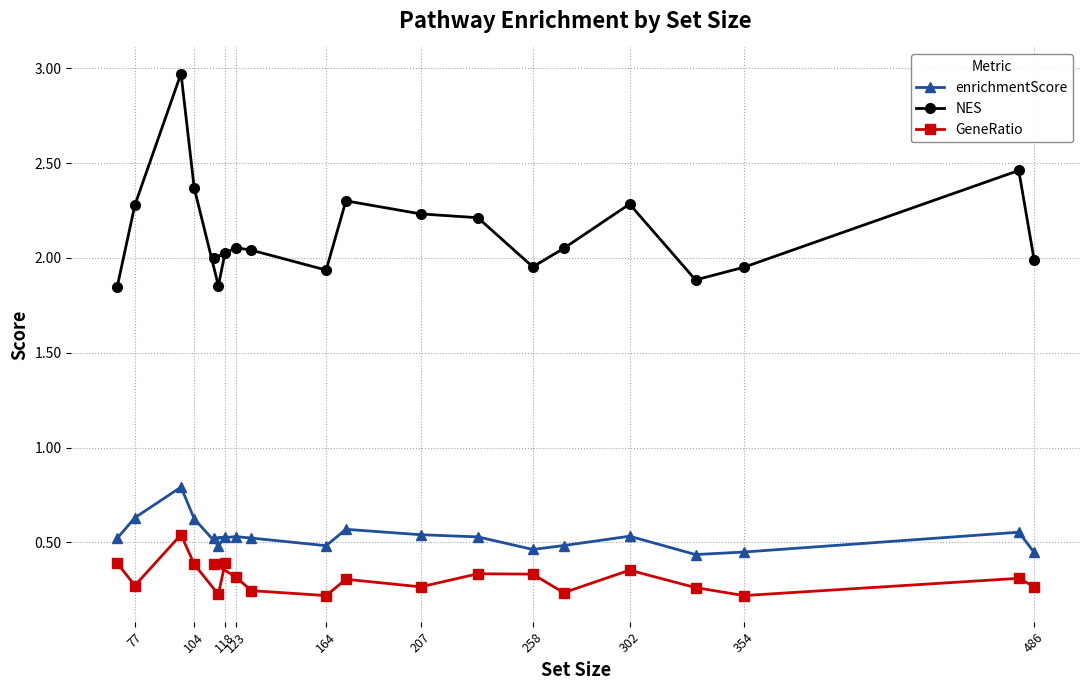

What is the average value of the enrichmentScore series?

0.5